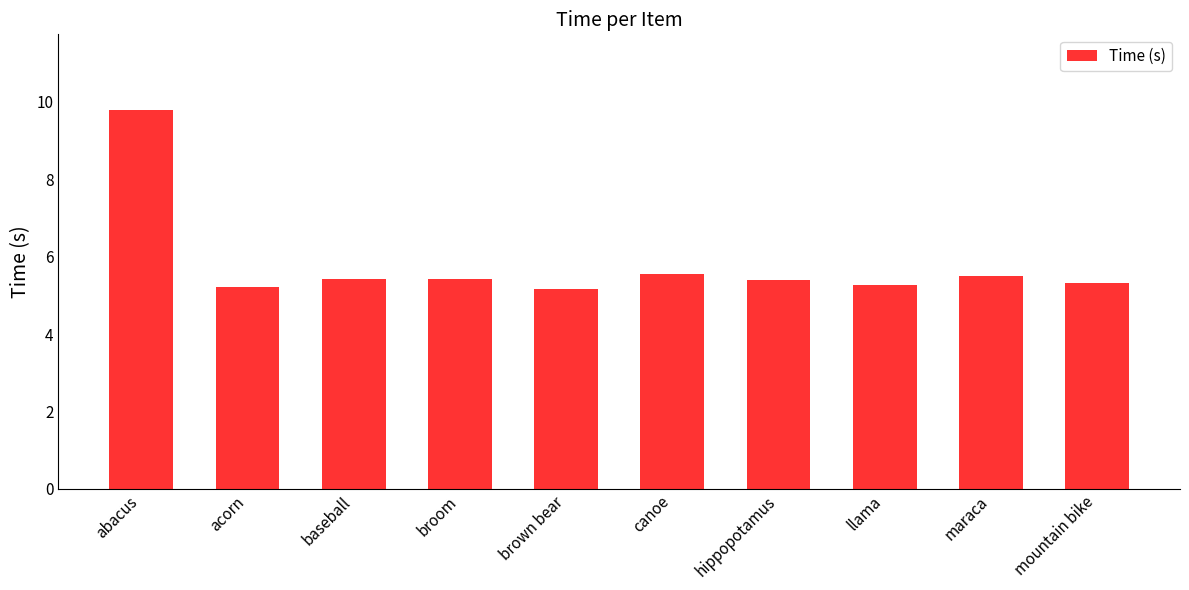

The value at acorn is 7.0. True or false?

False